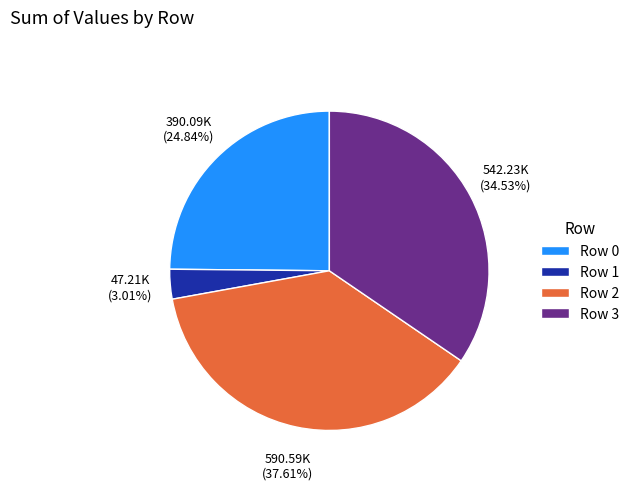

What is the largest slice in the pie chart?

Row 2